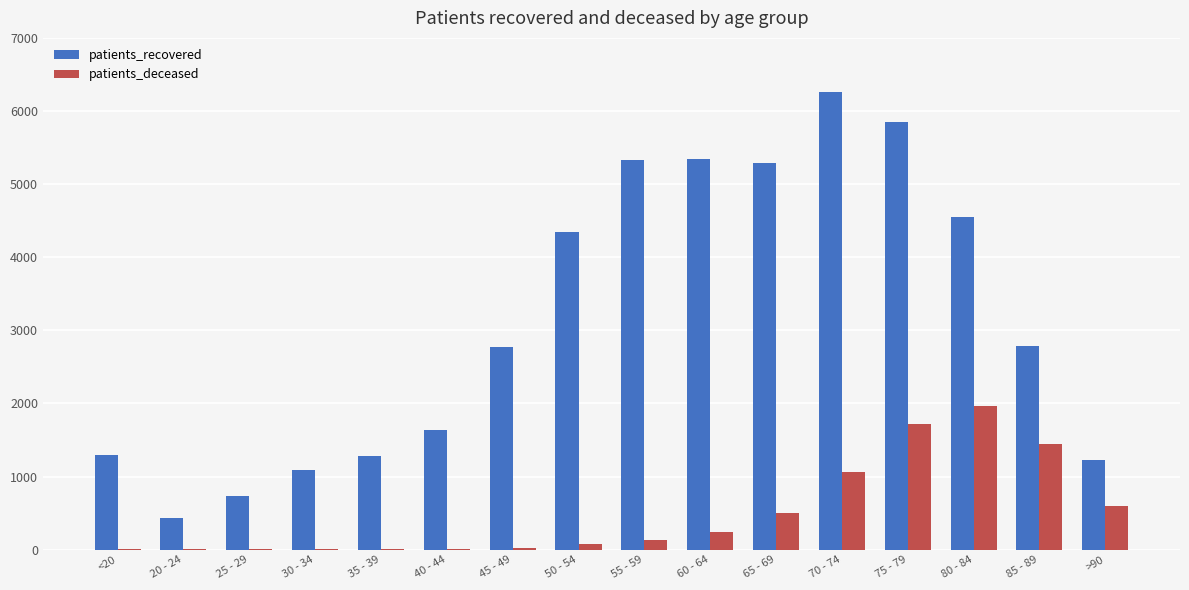

How many groups of bars are there?

16